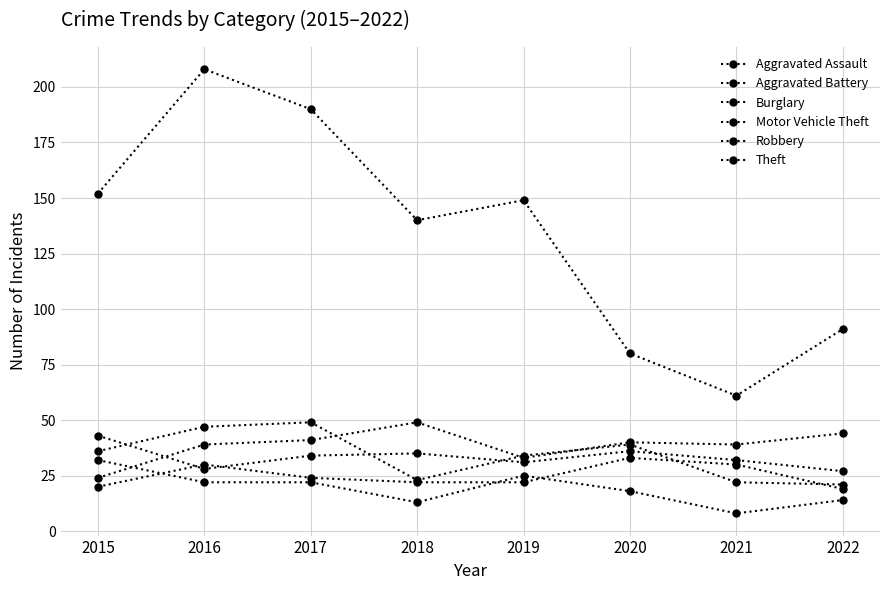

What is the difference between the maximum and minimum values in the Burglary series?

24